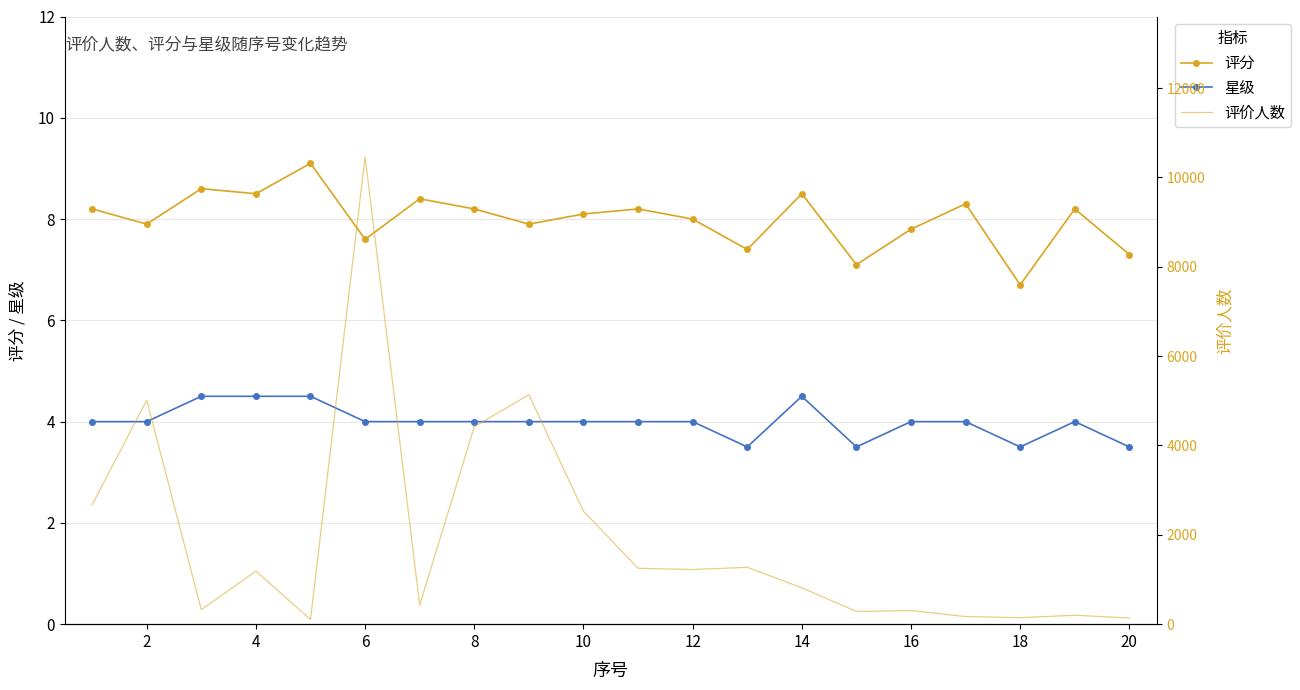

True or false: 星级 has a value of 5.3 at 16.

False